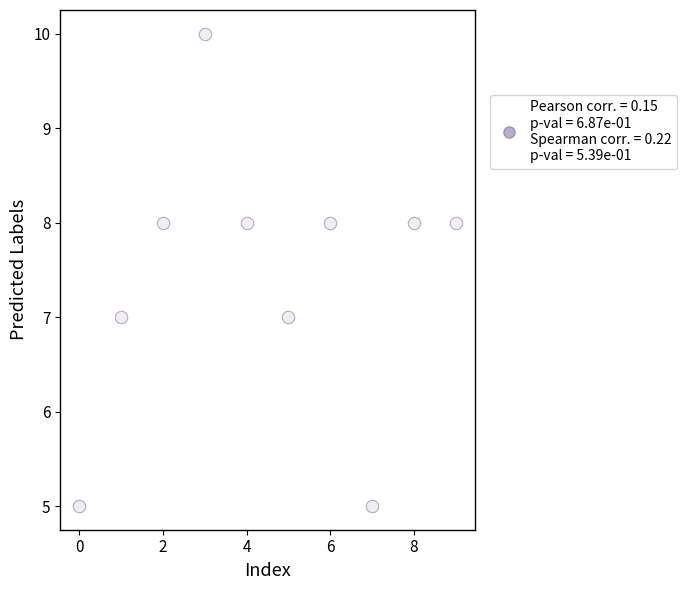

What is the average Y value?

7